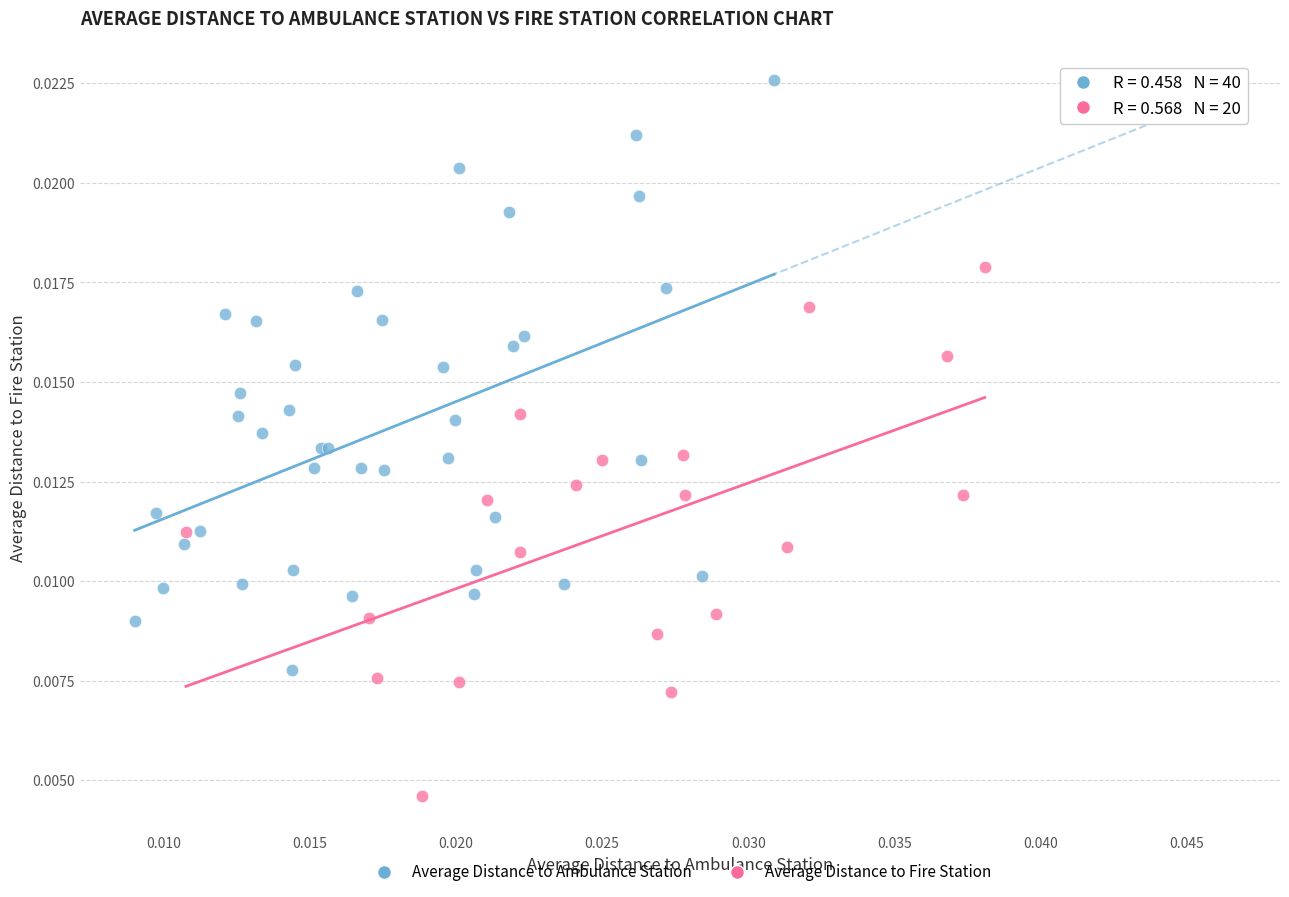

Which series contains the highest Y value?

Average Distance to Ambulance Station